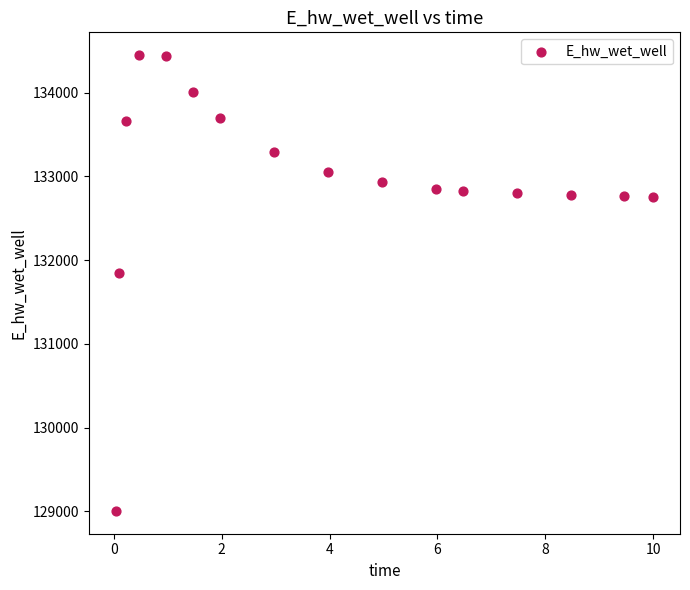

What Y value in the scatter plot is closest to 131726?

131844.4